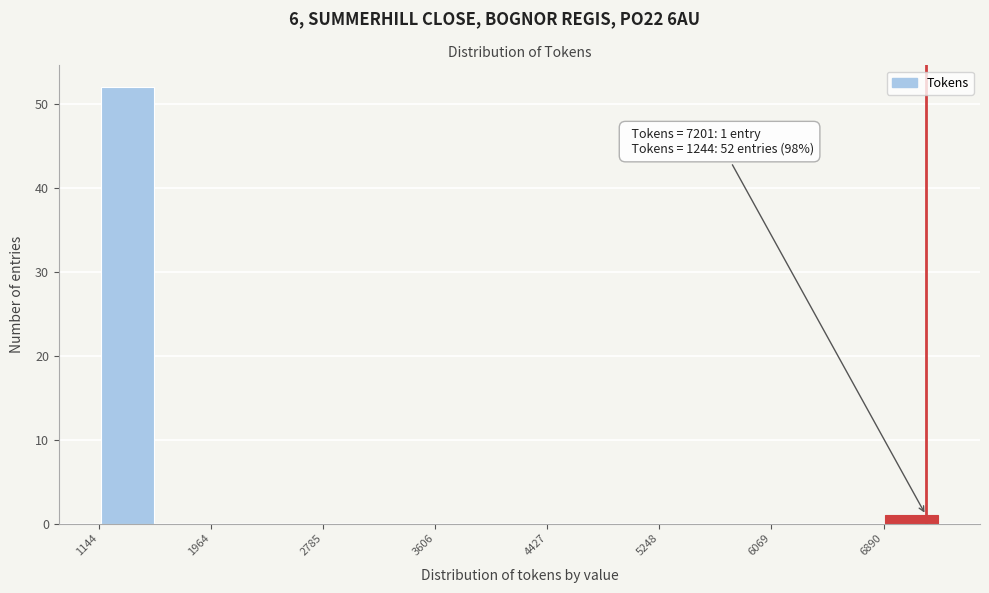

Over which range of the x-axis is the bar tallest?

1100 to 1600